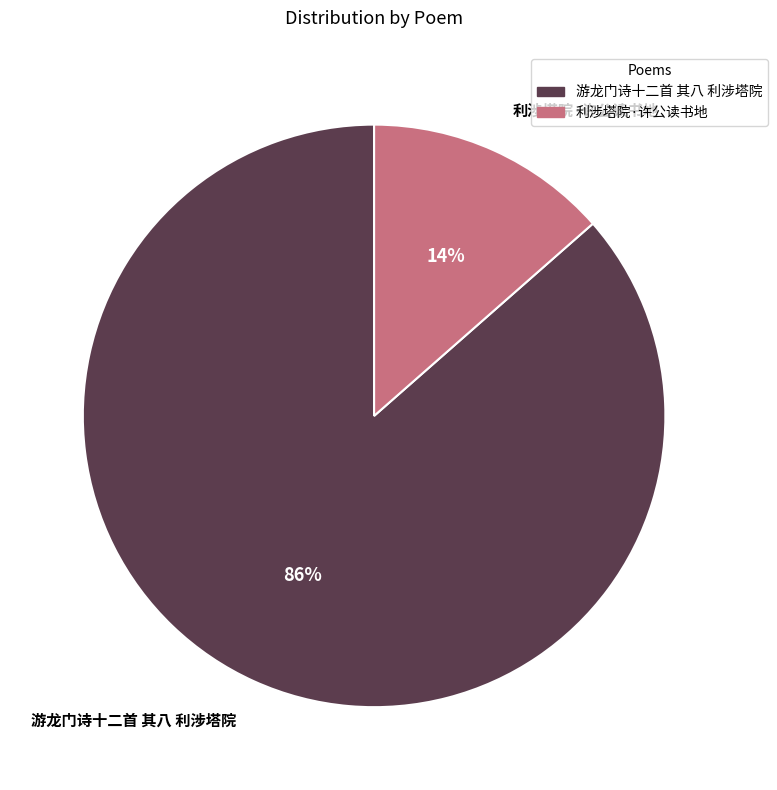

To the nearest percent, what portion does 利涉塔院·许公读书地 represent?

14%